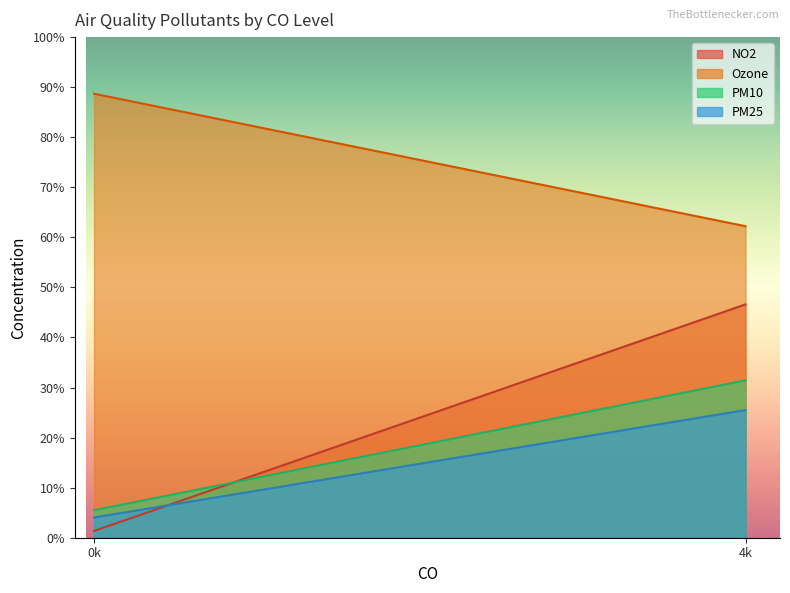

What is the value of the PM25 point at the 2nd from the left?

25.5